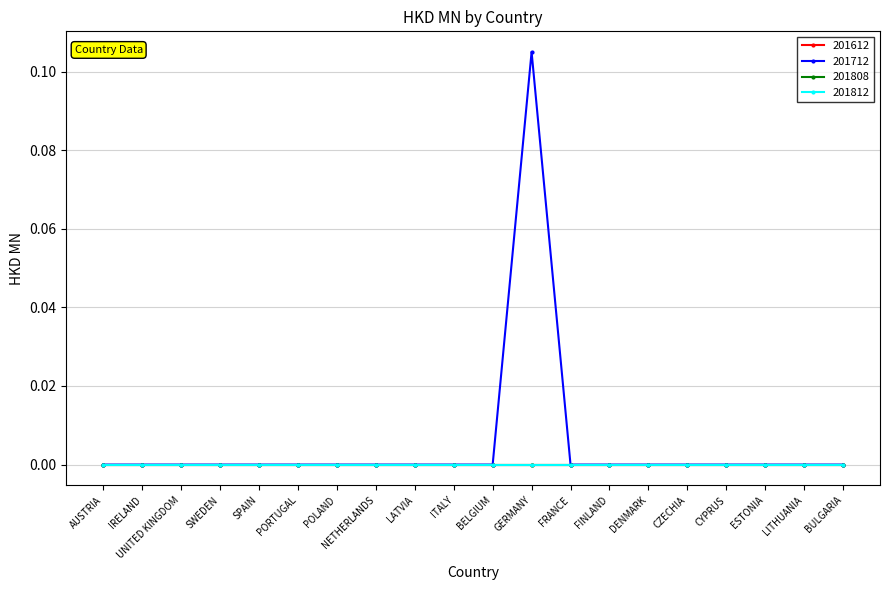

Does the chart display data point markers on the line(s)?

Yes